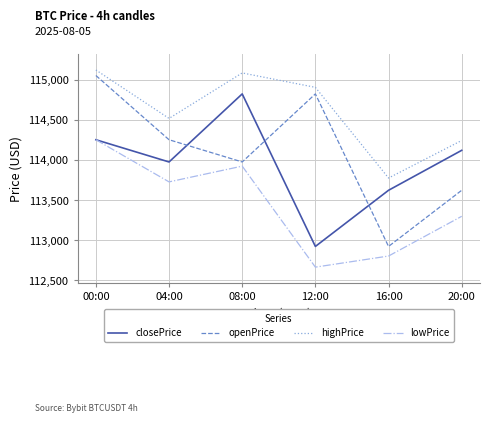

What is the difference between the highest and lowest values at 00:00?

870.3